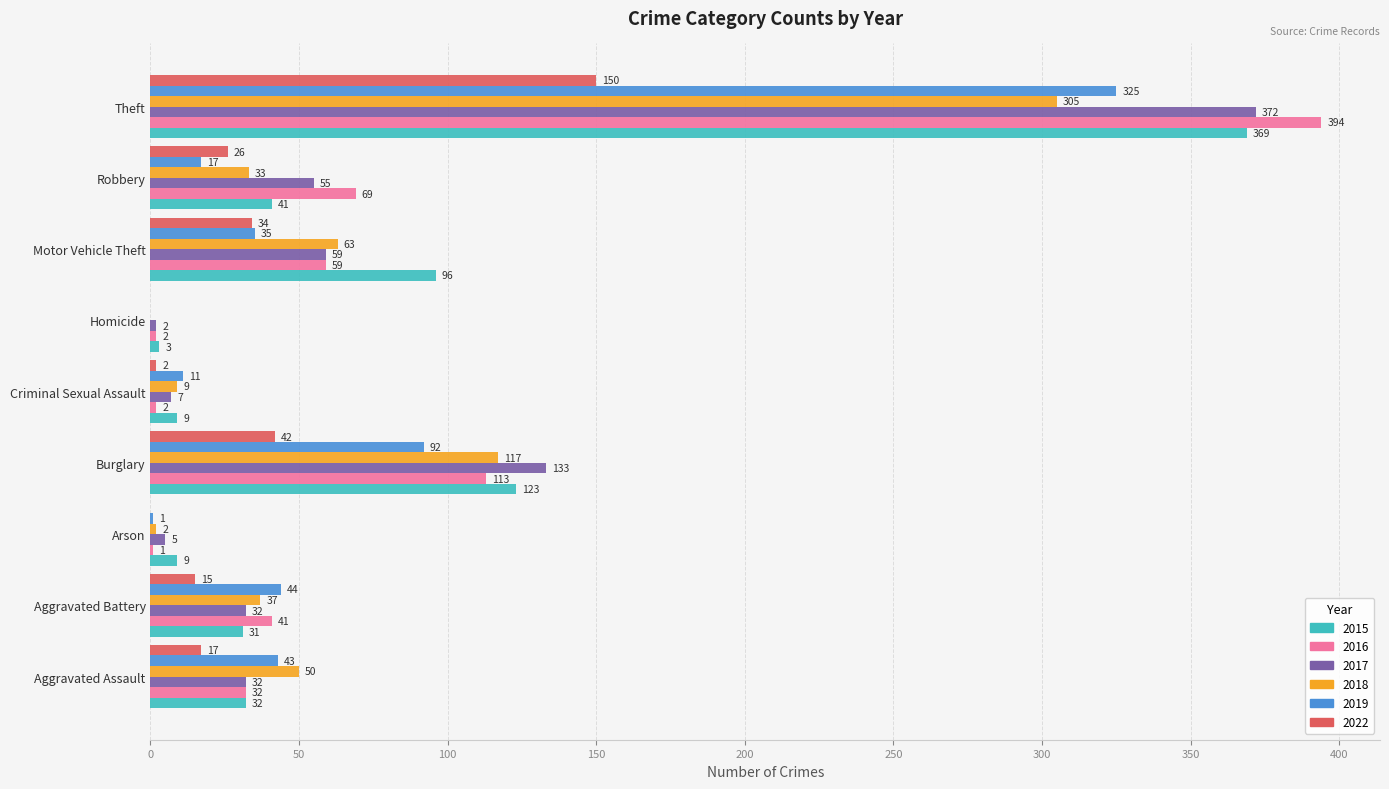

How many positive values does the 2019 series have?

8